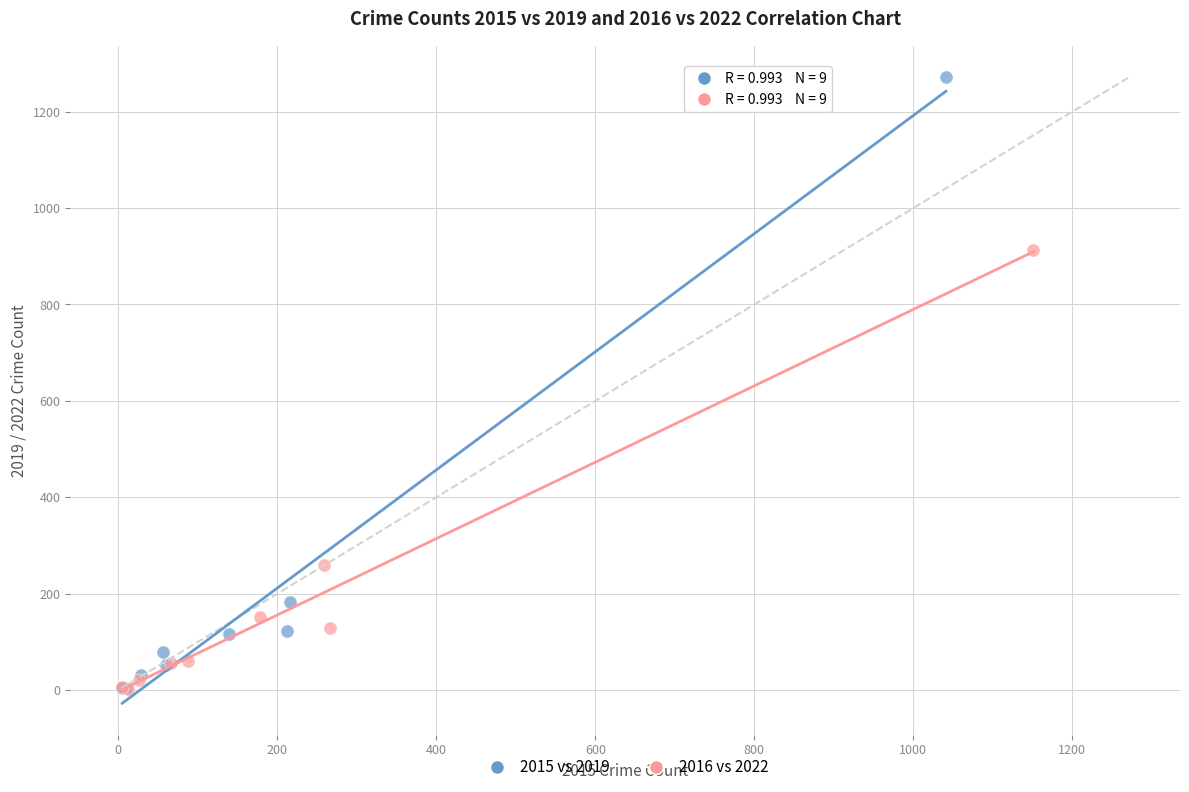

Which series reaches the maximum Y coordinate?

2015 vs 2019